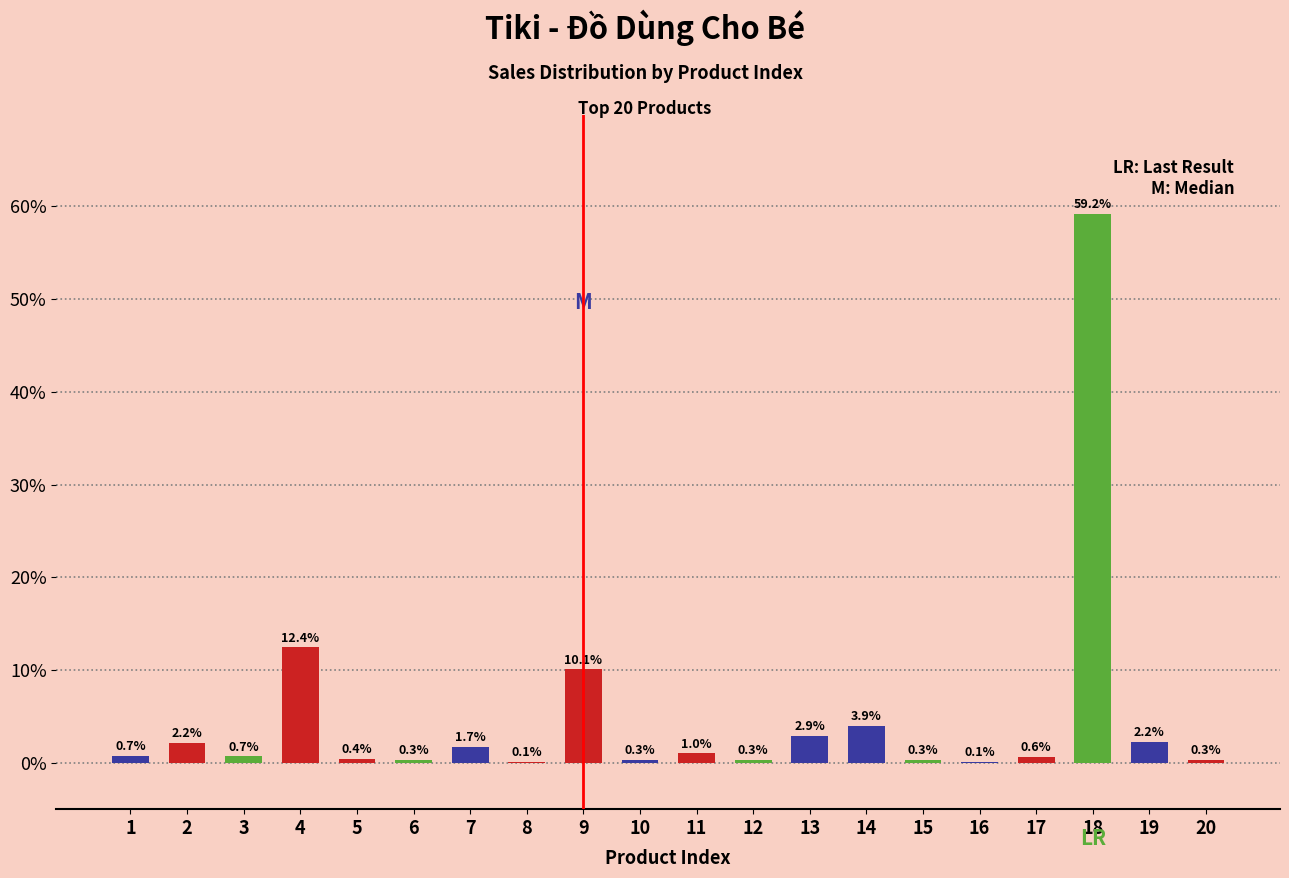

What is the ratio of the value at 15 to the value at 11?

0.3